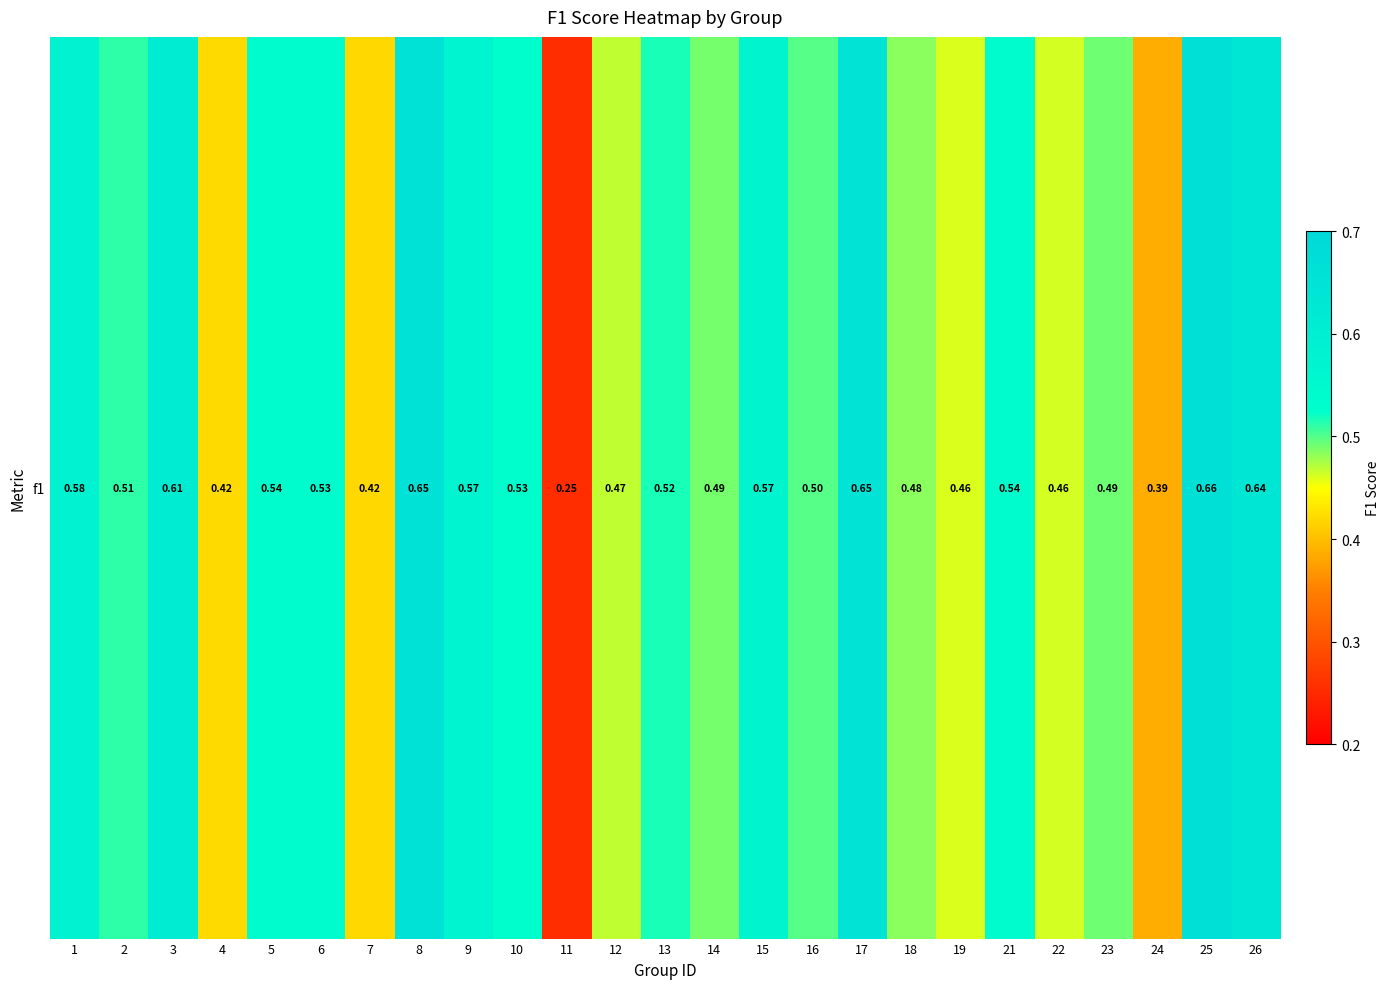

List the labels in order of value, smallest first.

11, 24, 7, 4, 19, 22, 12, 18, 14, 23, 16, 2, 13, 10, 6, 5, 21, 15, 9, 1, 3, 26, 17, 8, 25